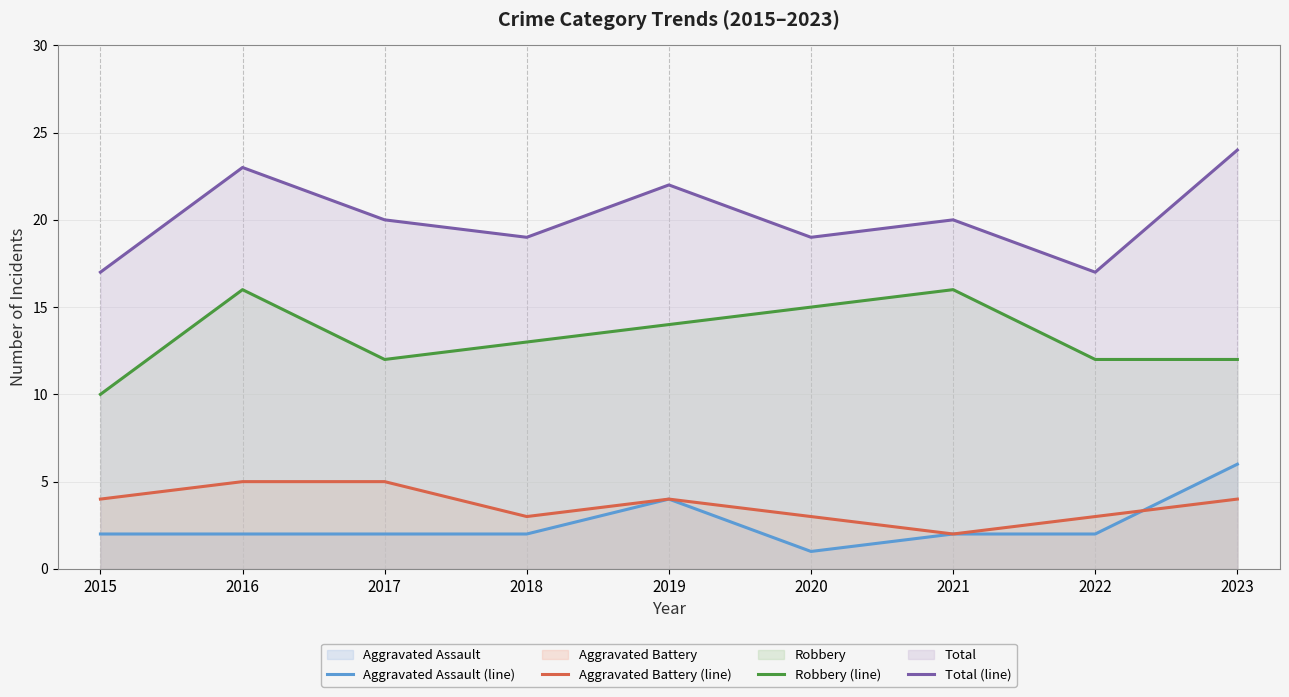

How many interior local valleys does the Robbery (line) series have?

1